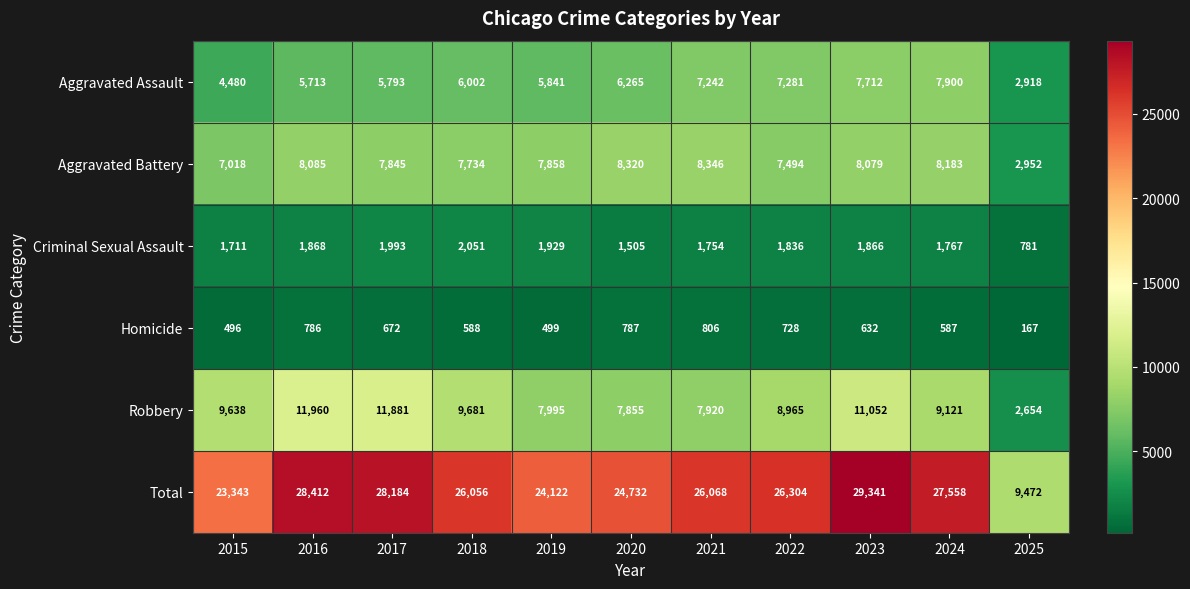

Which series has the largest total across all categories?

Total